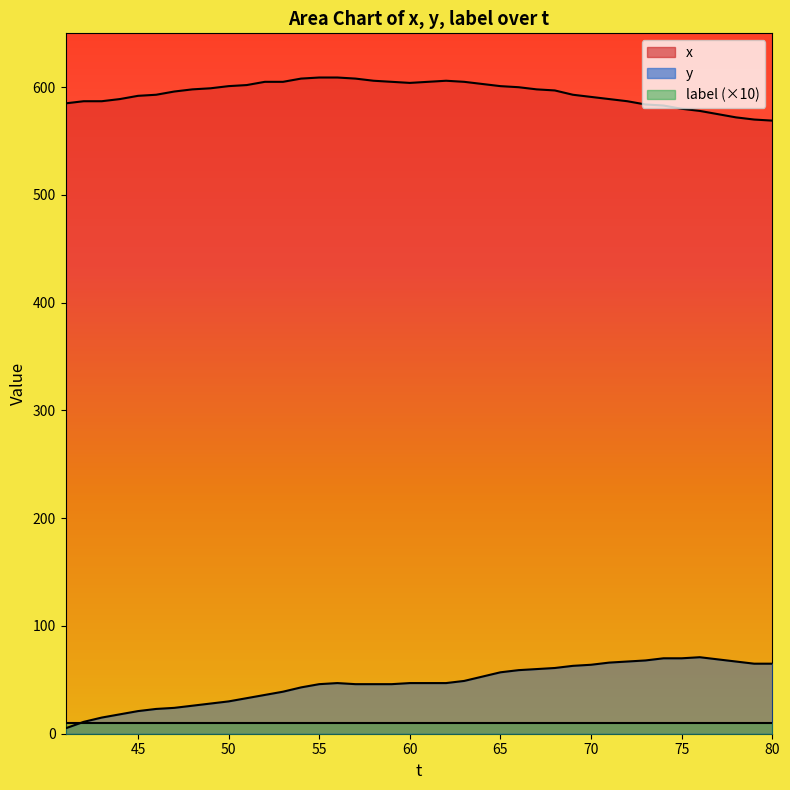

What is the sum of the x values at 44 and 45?

1181